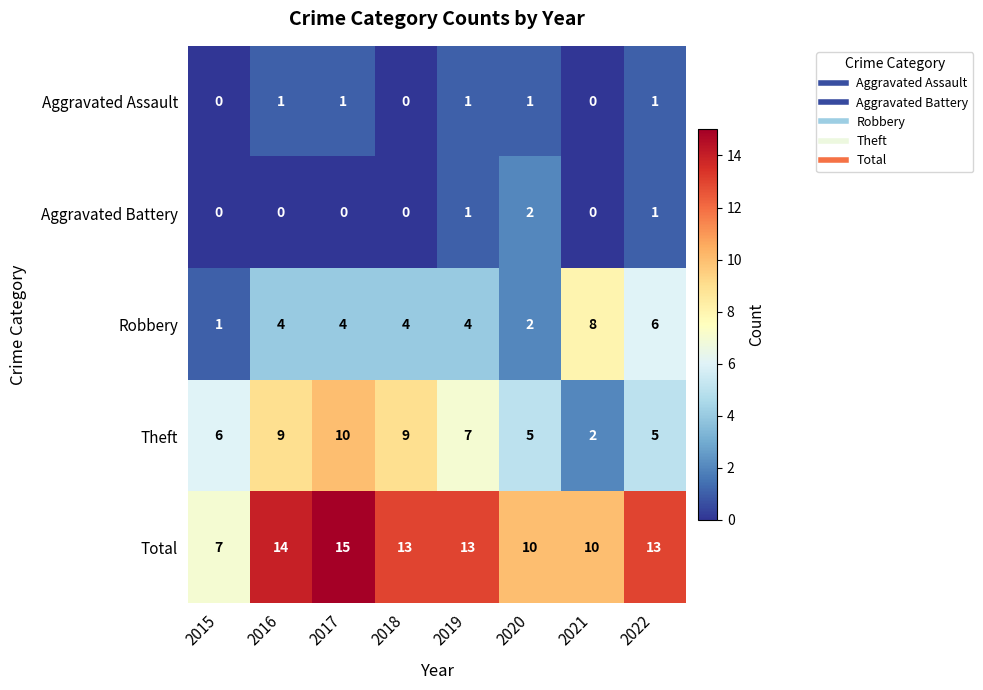

True or false: Aggravated Assault has a value of 0 at 2021.

True